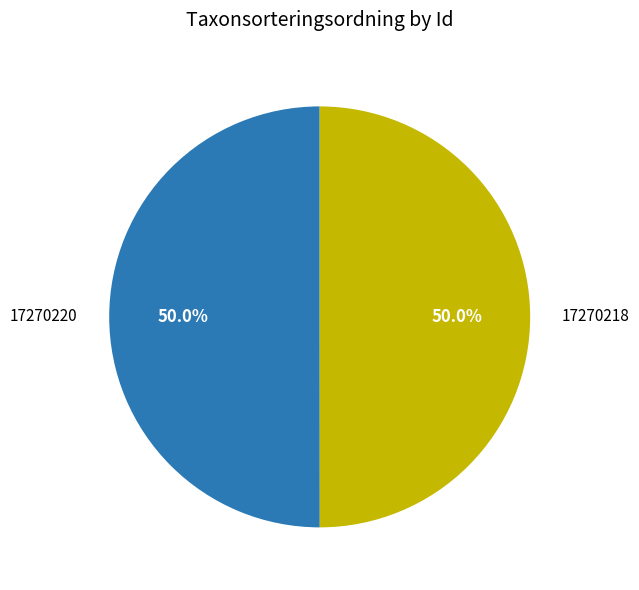

Is the sum of 17270218 and 17270220 greater than half?

Yes